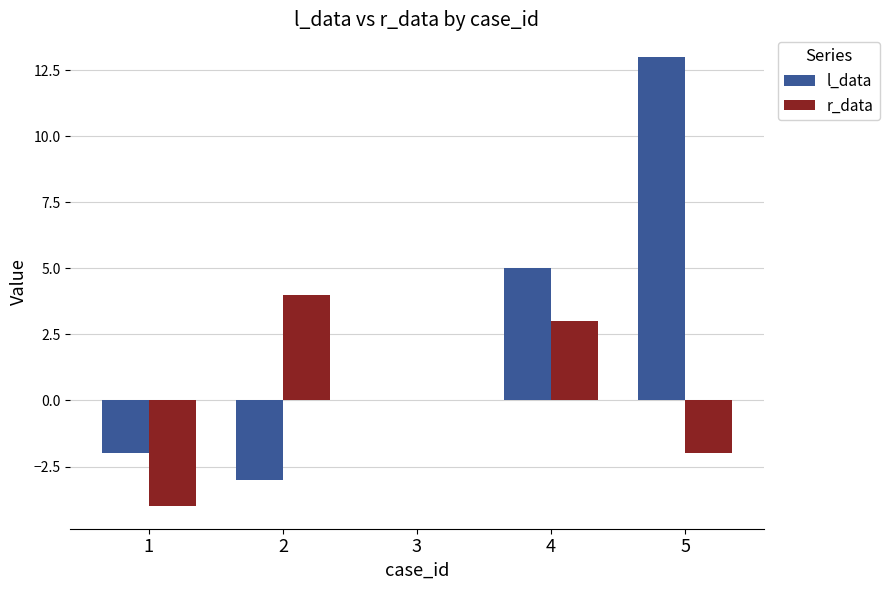

What is the difference between the l_data values at 2 and 5?

16